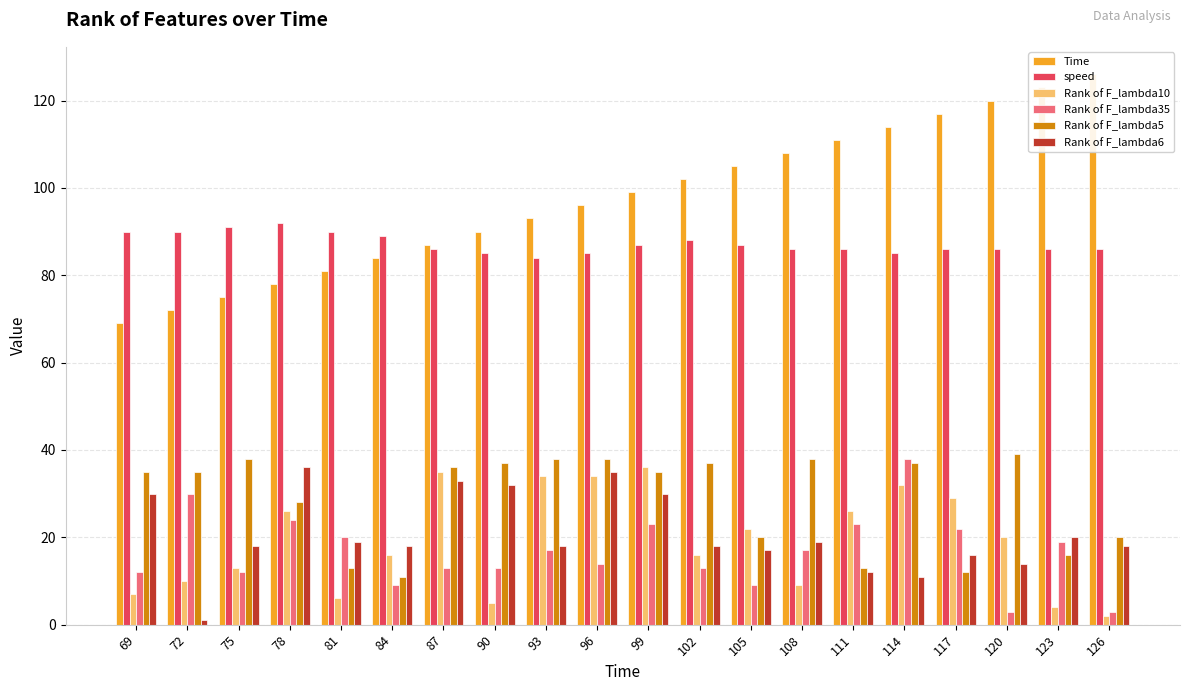

What is the average value of the Time series?

98